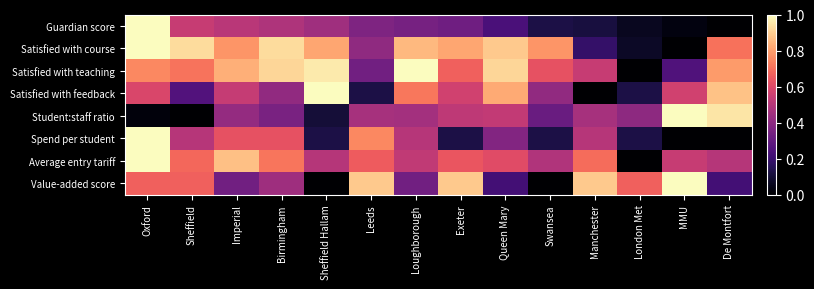

Reading right to left, extract all data points from this chart.

Guardian score: De Montfort=0.0	MMU=0.0	London Met=0.1	Manchester=0.1	Swansea=0.1	Queen Mary=0.2	Exeter=0.3	Loughborough=0.3	Leeds=0.4	Sheffield Hallam=0.4	Birmingham=0.5	Imperial=0.5	Sheffield=0.5	Oxford=1.0
Satisfied with course: De Montfort=0.7	MMU=0.0	London Met=0.1	Manchester=0.2	Swansea=0.8	Queen Mary=0.9	Exeter=0.8	Loughborough=0.9	Leeds=0.4	Sheffield Hallam=0.8	Birmingham=0.9	Imperial=0.8	Sheffield=0.9	Oxford=1.0
Satisfied with teaching: De Montfort=0.8	MMU=0.2	London Met=0.0	Manchester=0.5	Swansea=0.6	Queen Mary=0.9	Exeter=0.7	Loughborough=1.0	Leeds=0.3	Sheffield Hallam=1.0	Birmingham=0.9	Imperial=0.8	Sheffield=0.7	Oxford=0.8
Satisfied with feedback: De Montfort=0.9	MMU=0.6	London Met=0.1	Manchester=0.0	Swansea=0.4	Queen Mary=0.8	Exeter=0.6	Loughborough=0.7	Leeds=0.1	Sheffield Hallam=1.0	Birmingham=0.4	Imperial=0.5	Sheffield=0.3	Oxford=0.6
Student:staff ratio: De Montfort=0.9	MMU=1.0	London Met=0.4	Manchester=0.5	Swansea=0.3	Queen Mary=0.5	Exeter=0.5	Loughborough=0.5	Leeds=0.5	Sheffield Hallam=0.1	Birmingham=0.4	Imperial=0.4	Sheffield=0.0	Oxford=0.0
Spend per student: De Montfort=0.0	MMU=0.0	London Met=0.1	Manchester=0.5	Swansea=0.1	Queen Mary=0.4	Exeter=0.1	Loughborough=0.5	Leeds=0.8	Sheffield Hallam=0.1	Birmingham=0.6	Imperial=0.6	Sheffield=0.5	Oxford=1.0
Average entry tariff: De Montfort=0.5	MMU=0.5	London Met=0.0	Manchester=0.7	Swansea=0.5	Queen Mary=0.6	Exeter=0.6	Loughborough=0.5	Leeds=0.7	Sheffield Hallam=0.5	Birmingham=0.7	Imperial=0.9	Sheffield=0.7	Oxford=1.0
Value-added score: De Montfort=0.2	MMU=1.0	London Met=0.7	Manchester=0.9	Swansea=0.0	Queen Mary=0.2	Exeter=0.9	Loughborough=0.3	Leeds=0.9	Sheffield Hallam=0.0	Birmingham=0.4	Imperial=0.3	Sheffield=0.7	Oxford=0.7